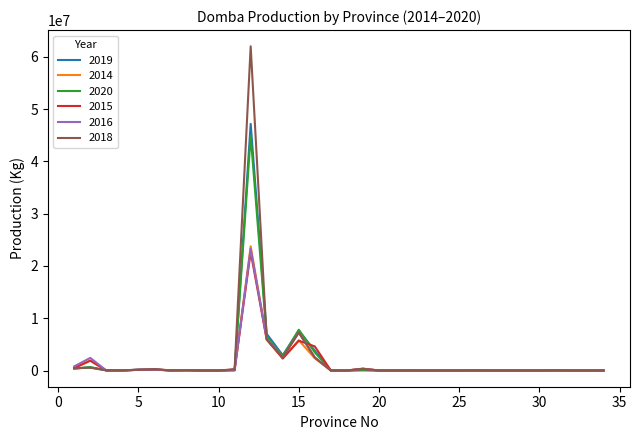

Does the chart display data point markers on the line(s)?

No